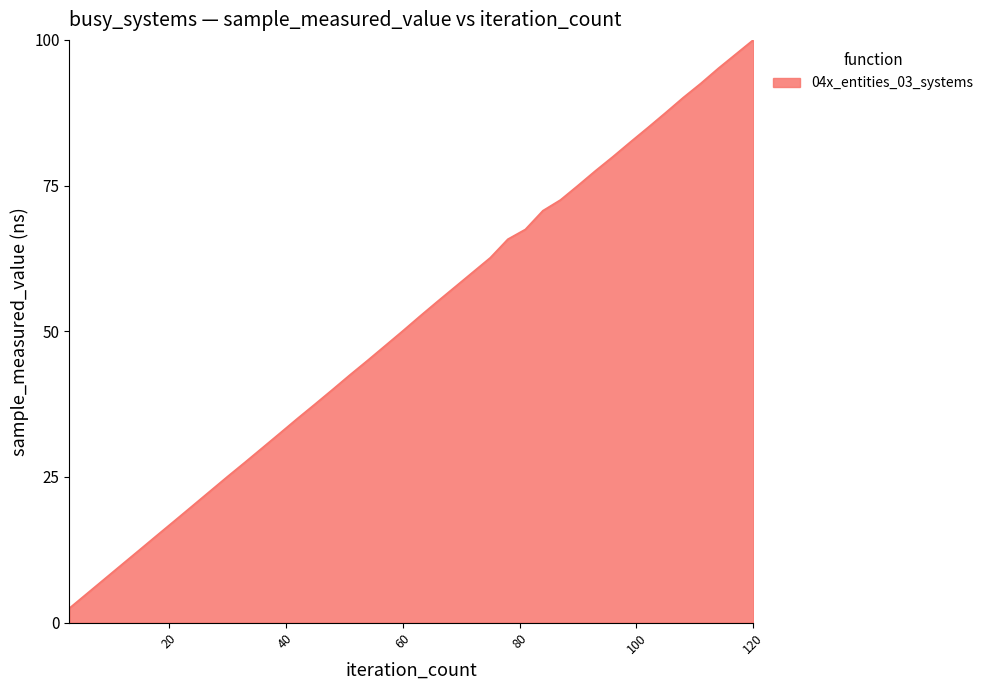

What is the difference between the maximum and minimum values?

97.5